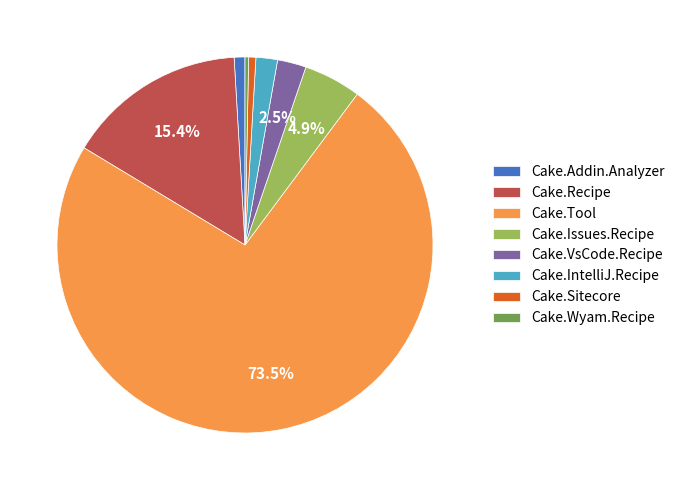

Is Cake.Sitecore the majority of the pie?

No